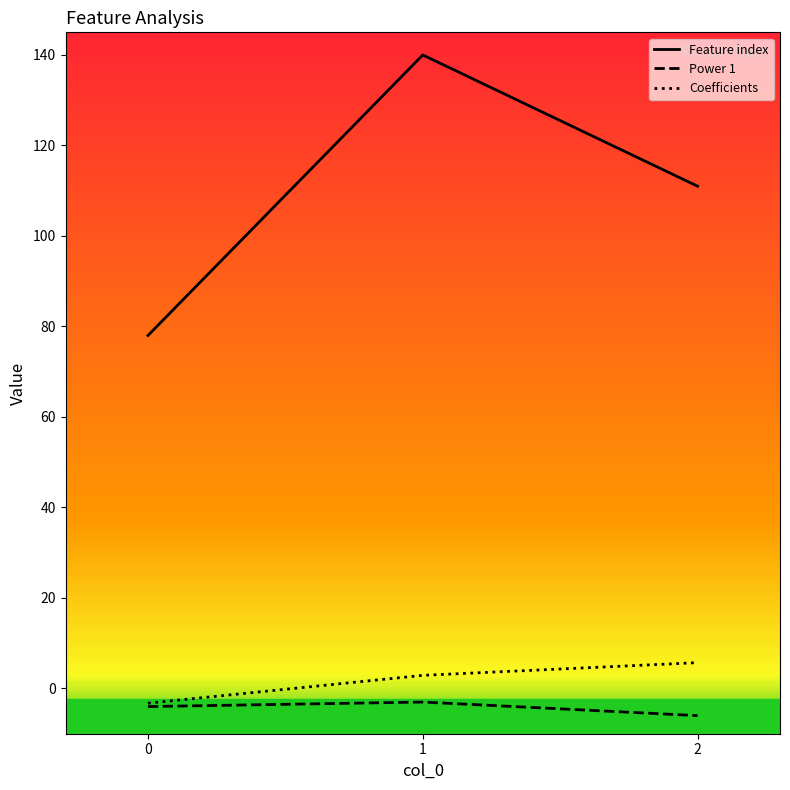

The value of Feature index at 1 is 140.0. True or false?

True